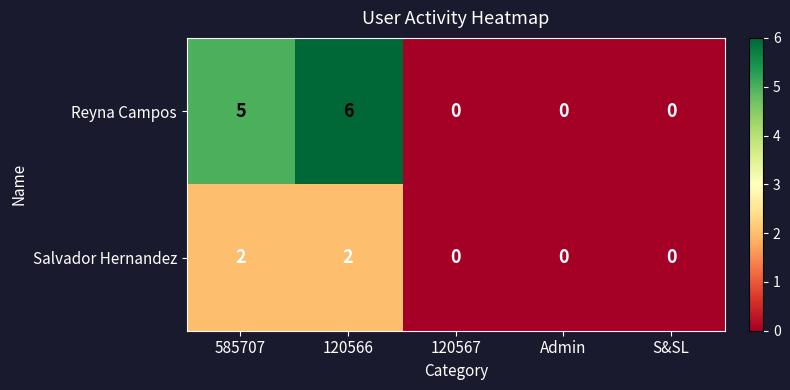

What is the sum of all Salvador Hernandez values?

4